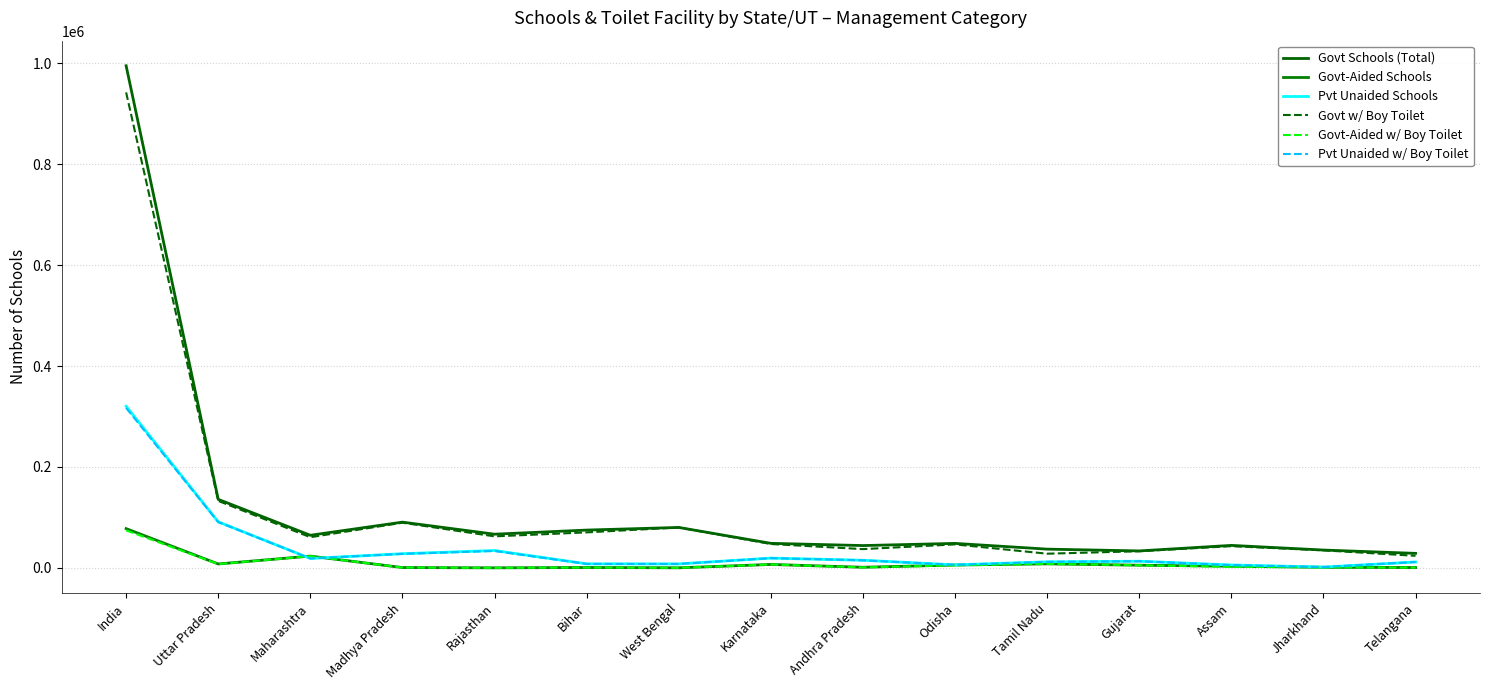

Does the chart have visible grid lines?

Yes